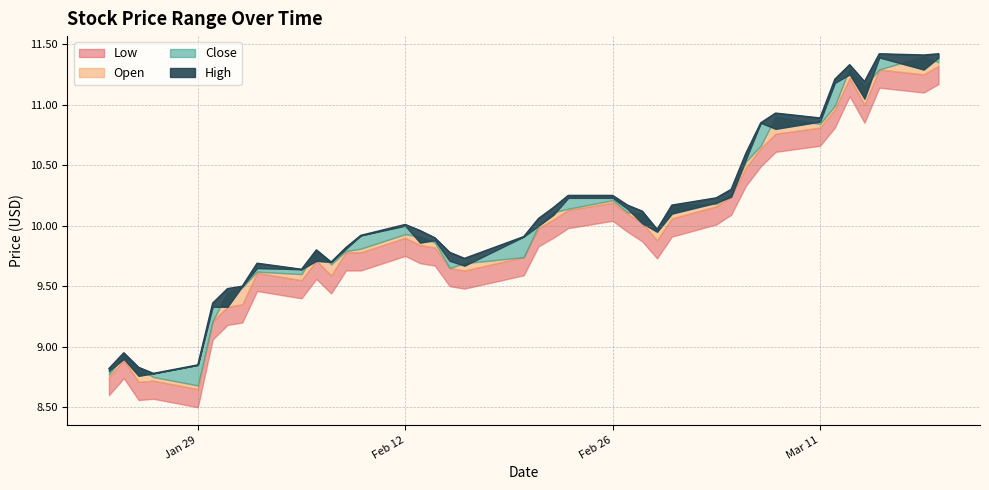

What is the label of the 11th point from the right?

2024-03-05